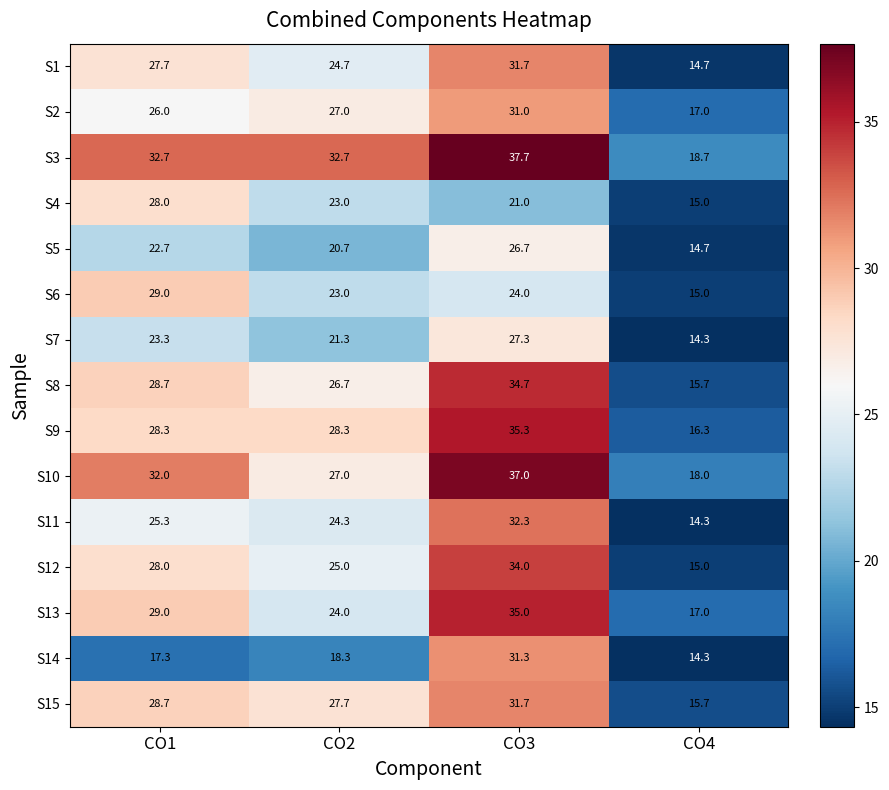

What value does the S13 series have at CO1?

29.0